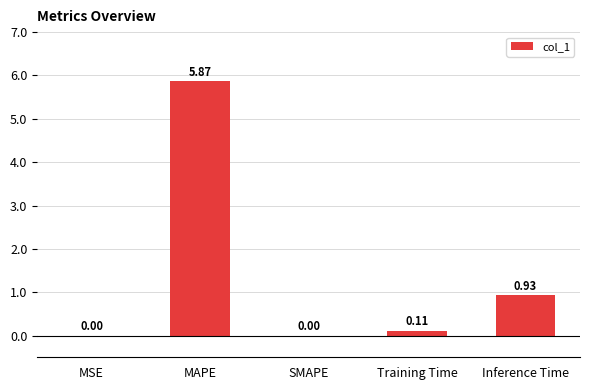

What is the sum of all values?

6.9